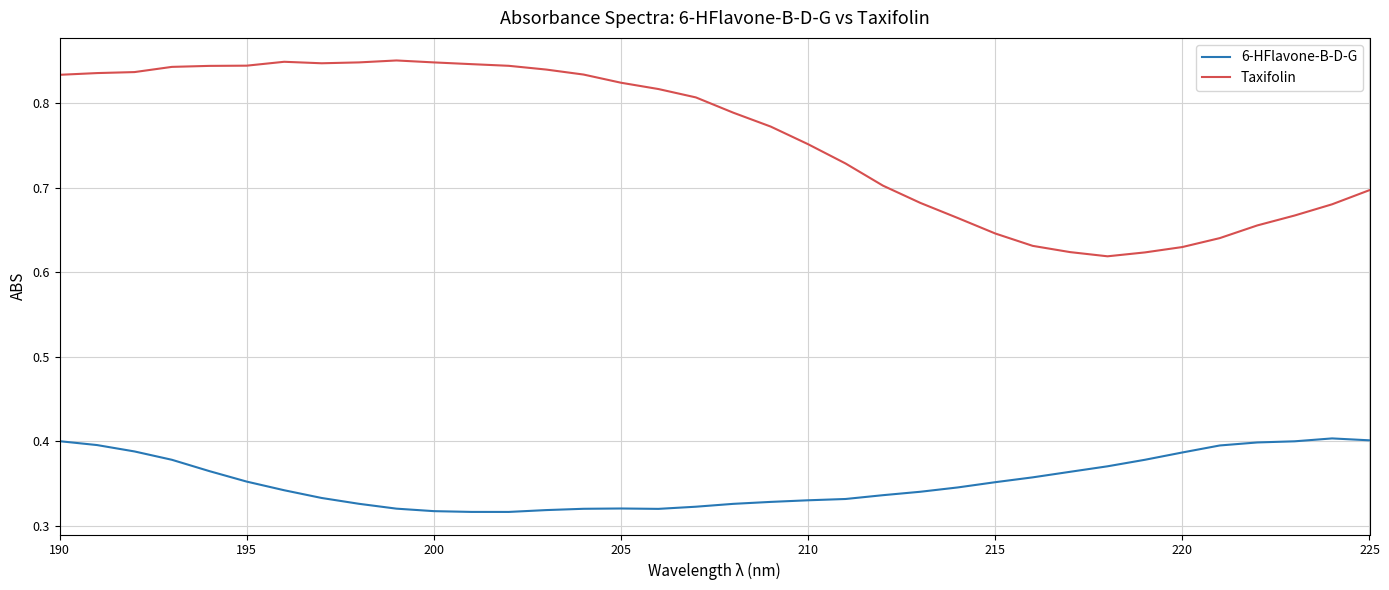

Which series has the largest total across all categories?

Taxifolin